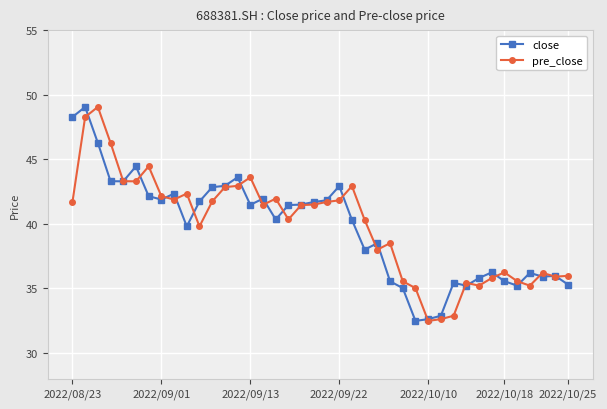

After their last crossing, which series has the higher values: pre_close or close?

pre_close